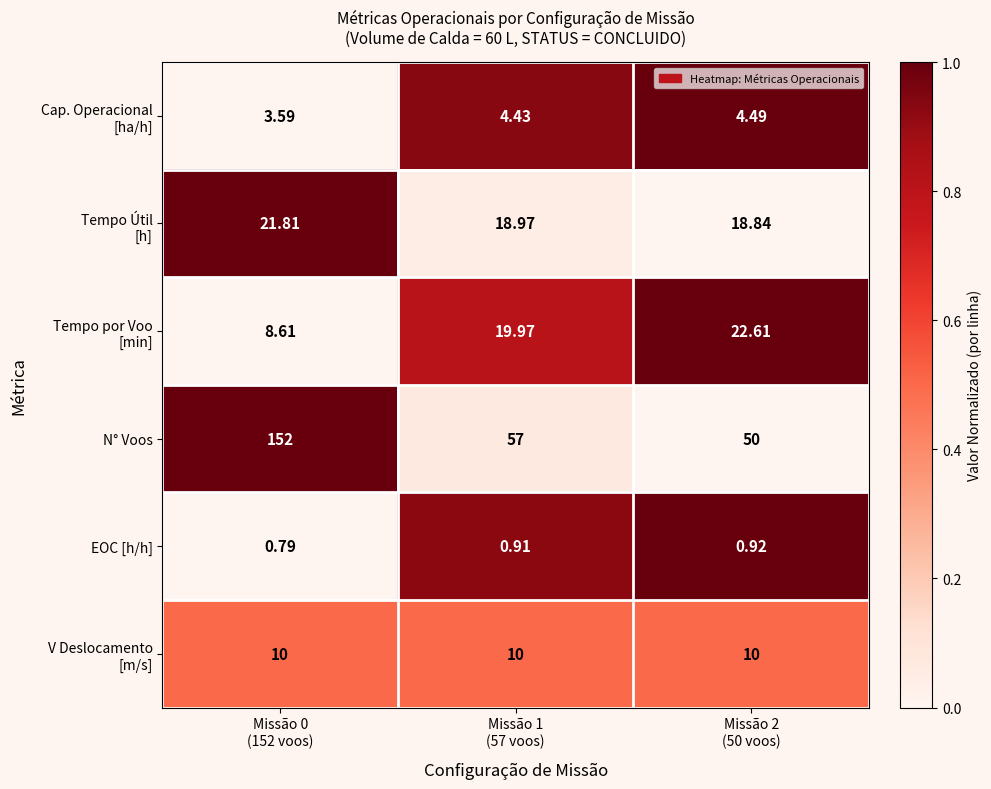

How many distinct data groups are displayed?

6